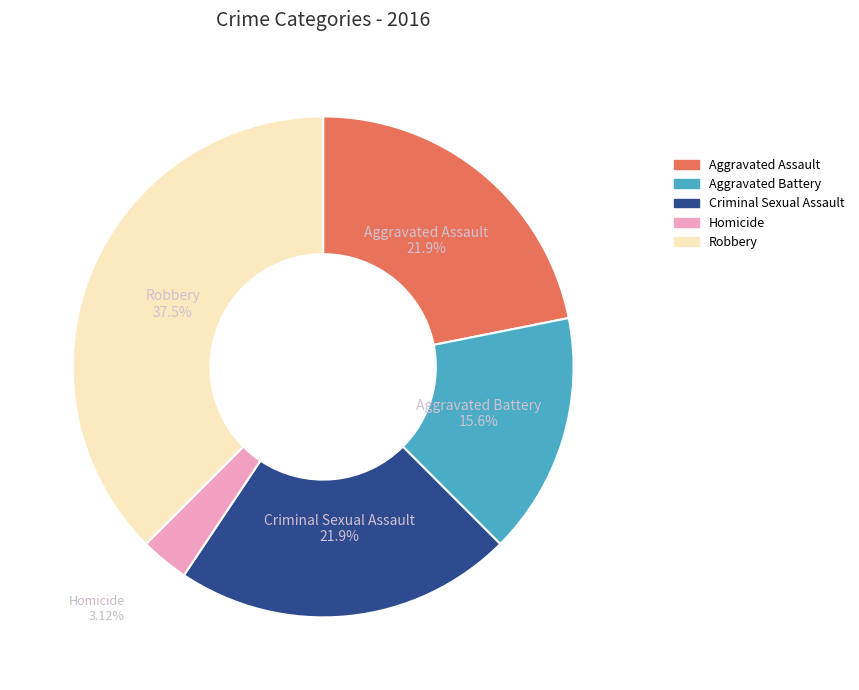

Does Aggravated Assault account for over 50% of the chart?

No